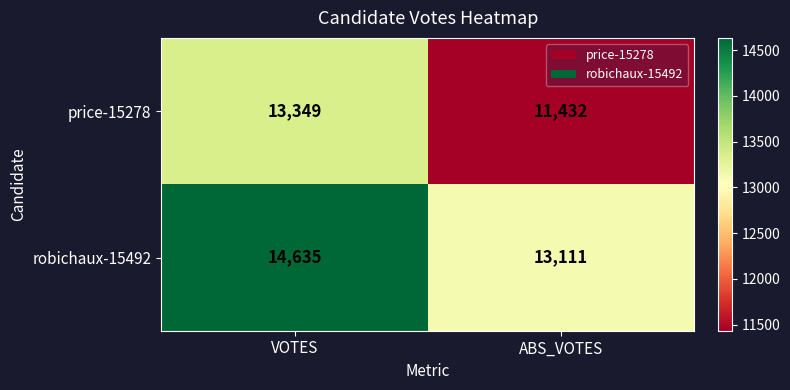

Where is price-15278 nearest to the value 12390?

ABS_VOTES